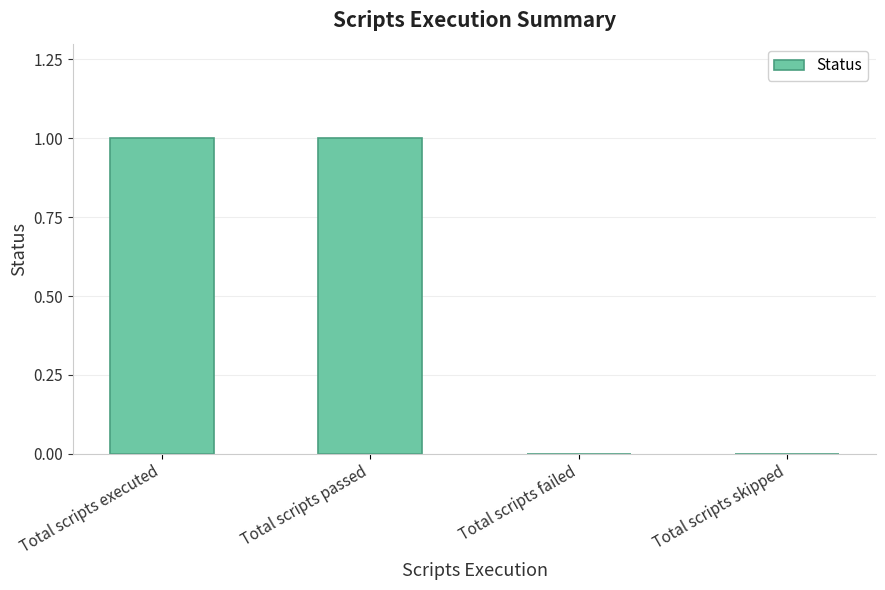

Are the bars horizontal?

No